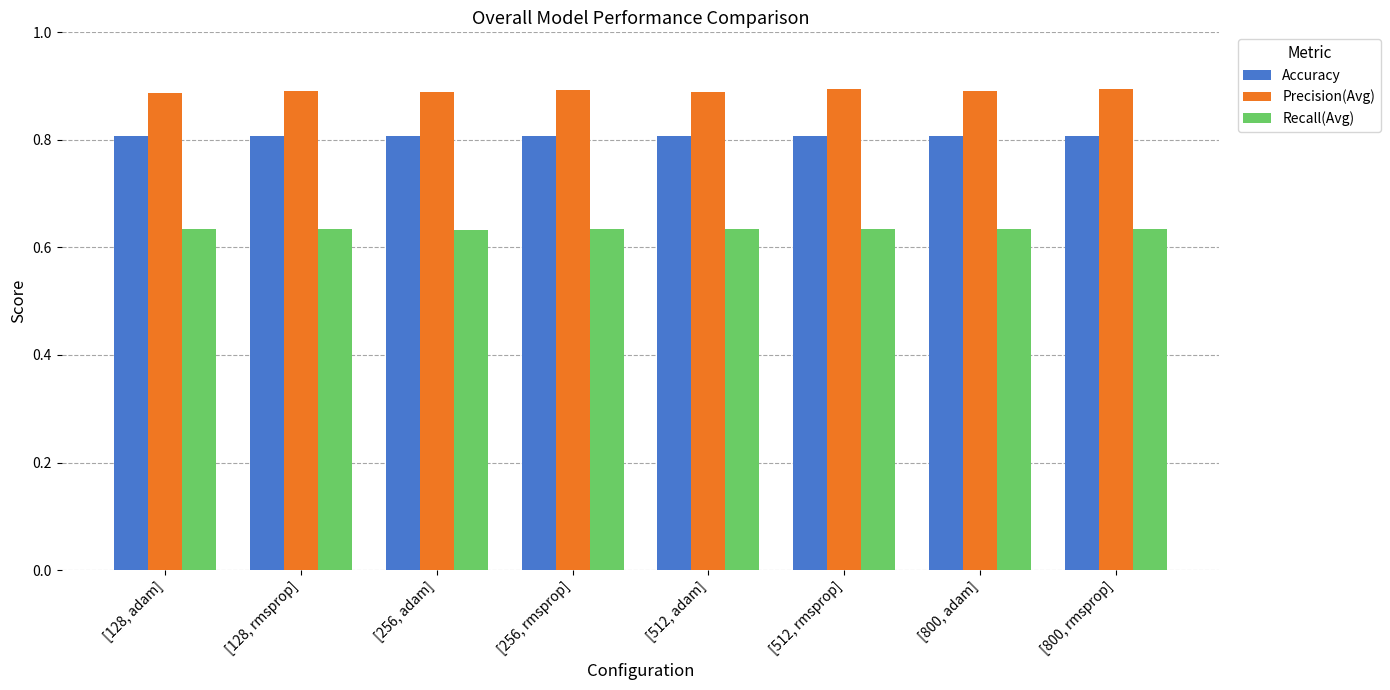

The Recall(Avg) series shows 0.9 at [512, rmsprop]. True or false?

False